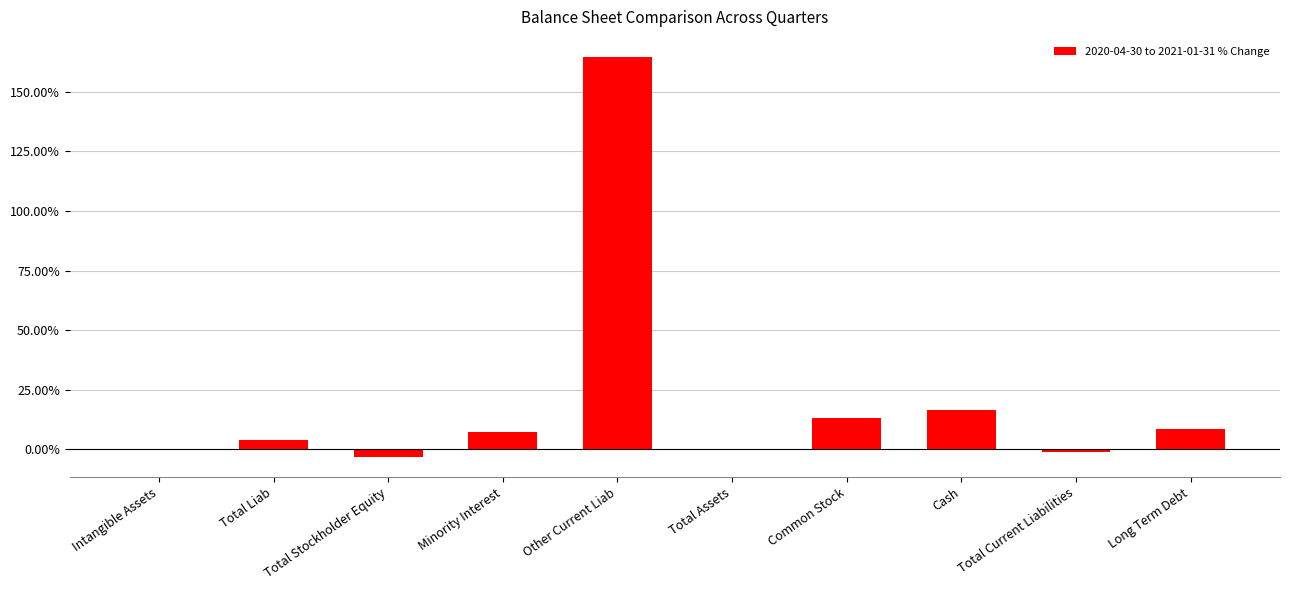

What is the difference between the maximum and second lowest values?

1.7